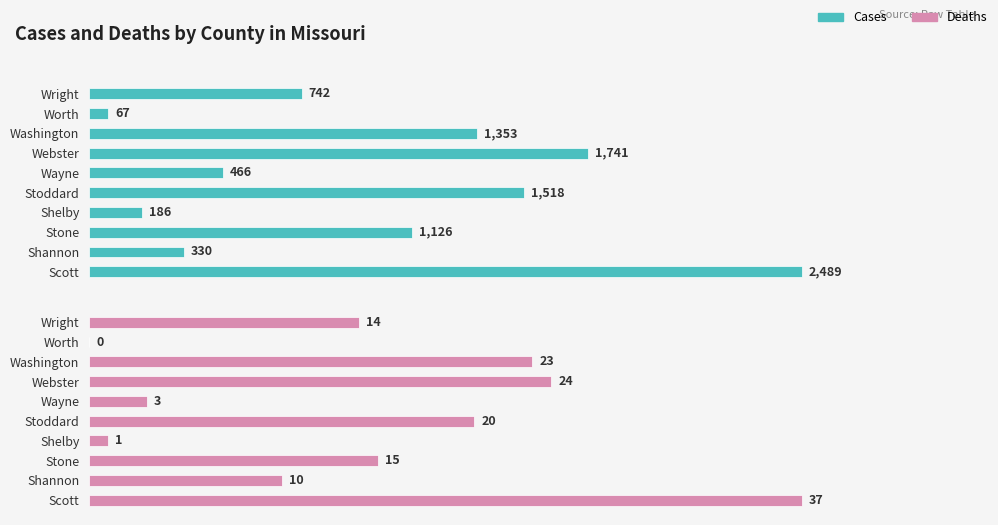

The deaths series shows 12 at Webster. True or false?

False